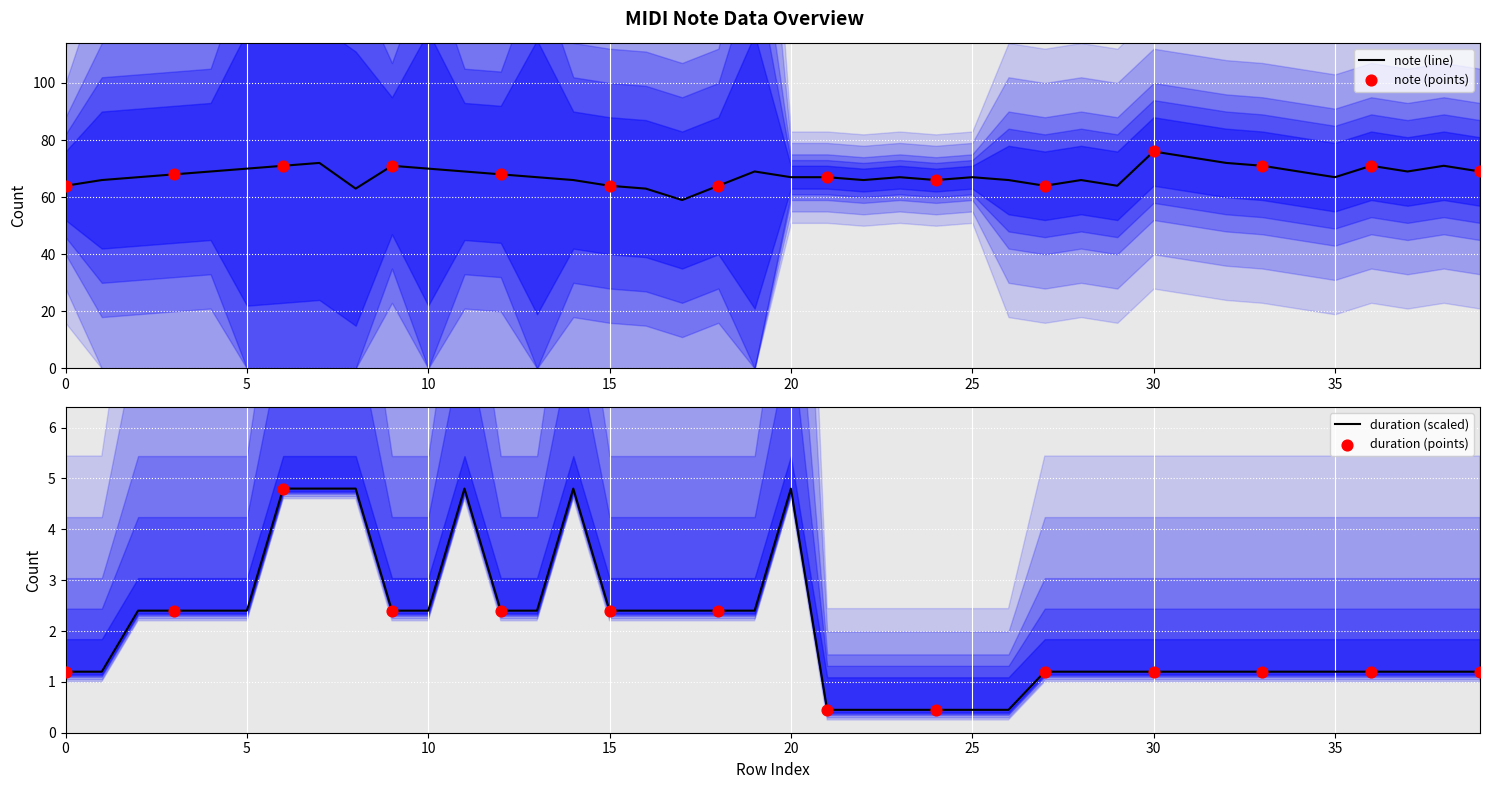

At which category is the sum across all series the highest?

30